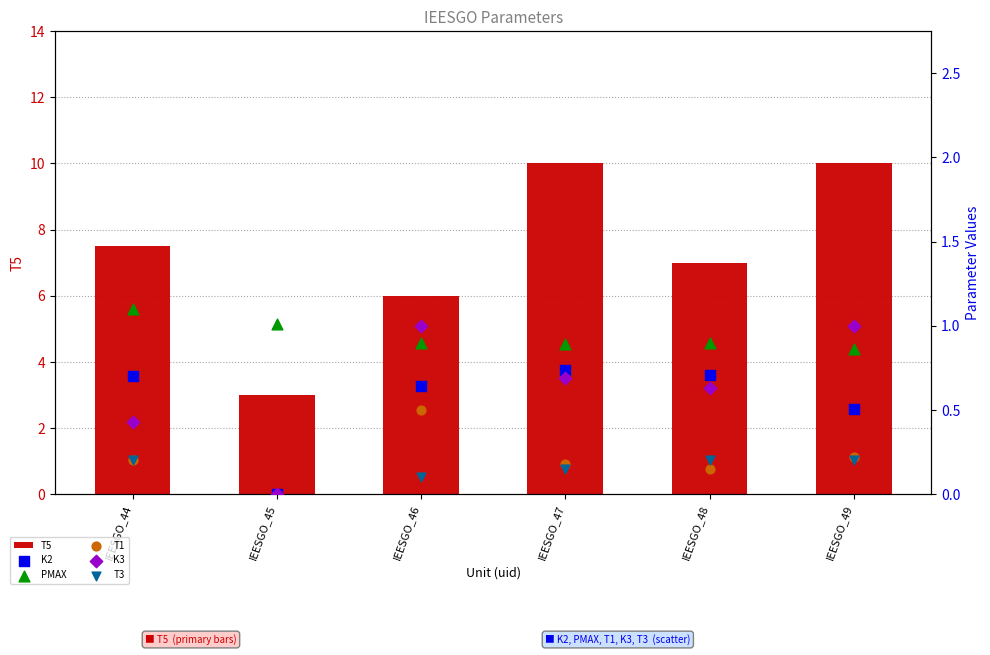

Which series has the largest Y range (max minus min)?

T5